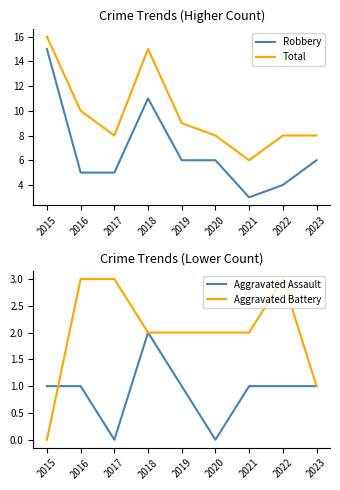

At which label is Aggravated Battery closest to 1?

2023